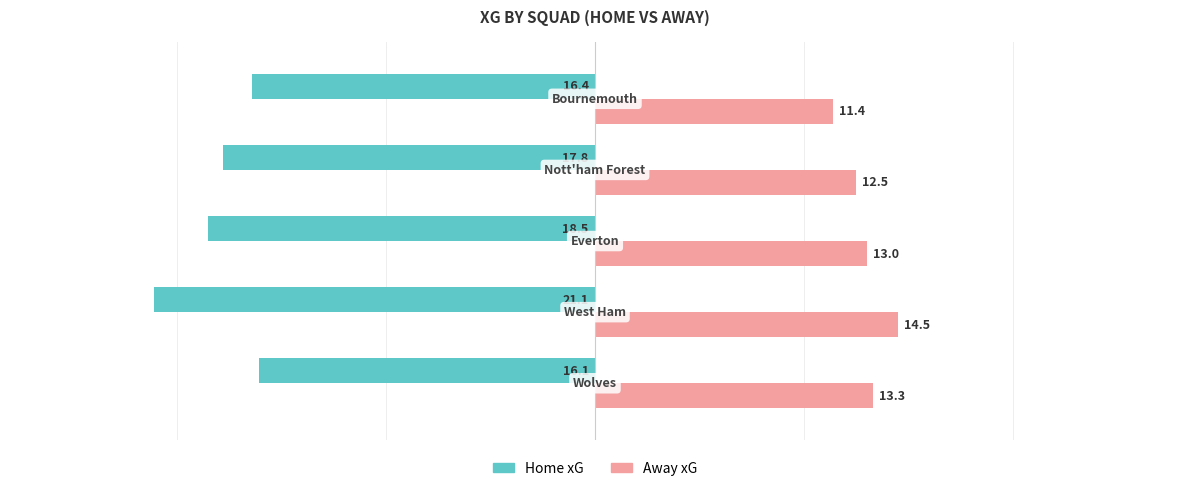

Which series has the largest range (max minus min)?

Home xG